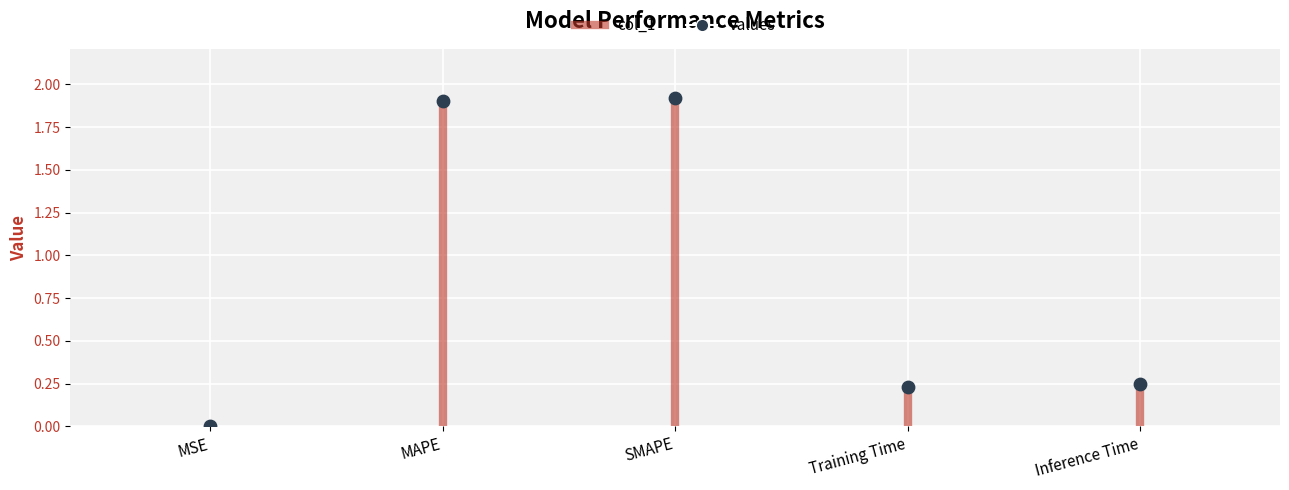

What is the range of Y values (max minus min)?

1.9